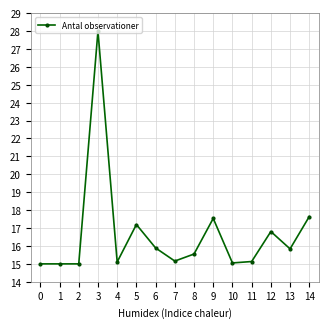

What is the value of the 11th point from the left?

15.1